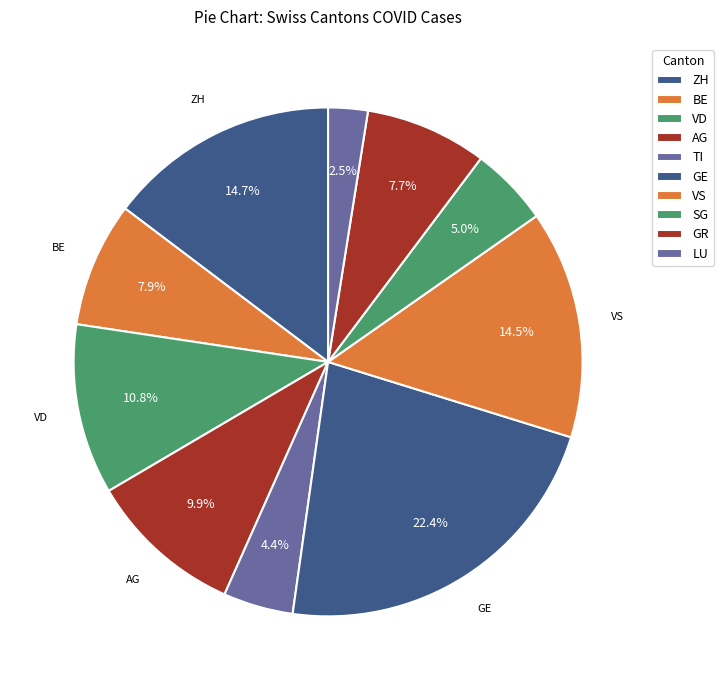

Does any single category account for the majority?

No